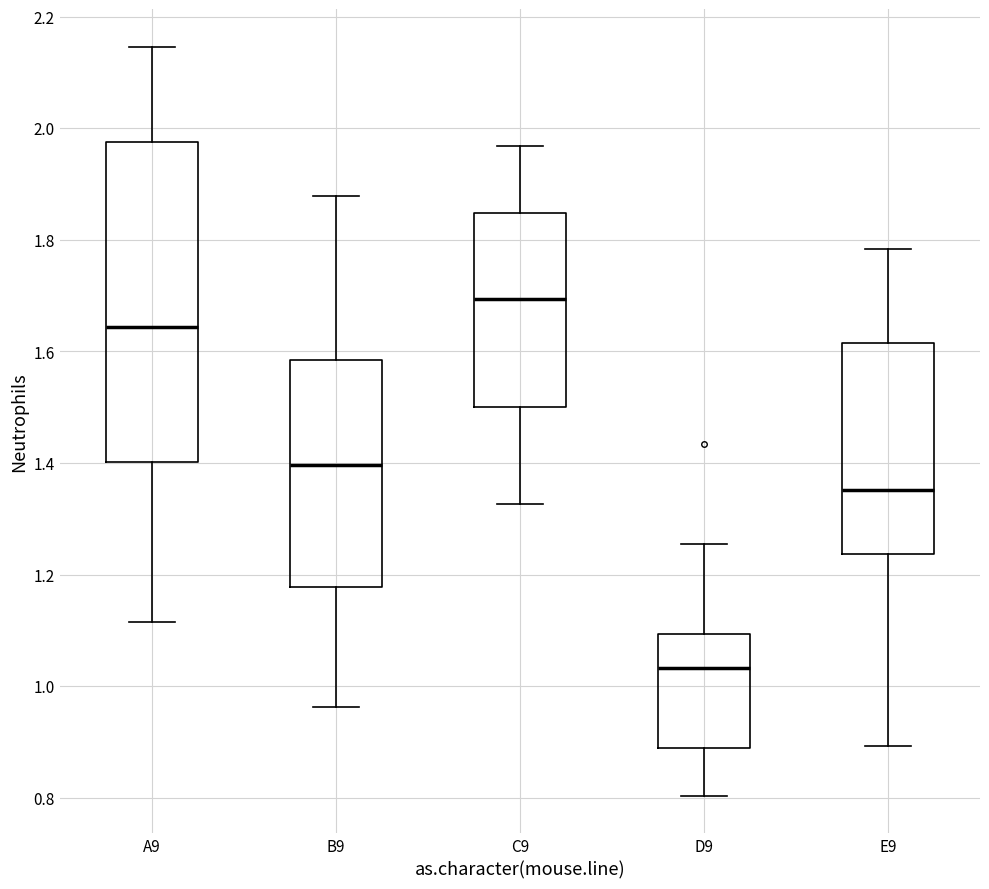

Which box's median line is the lowest?

D9